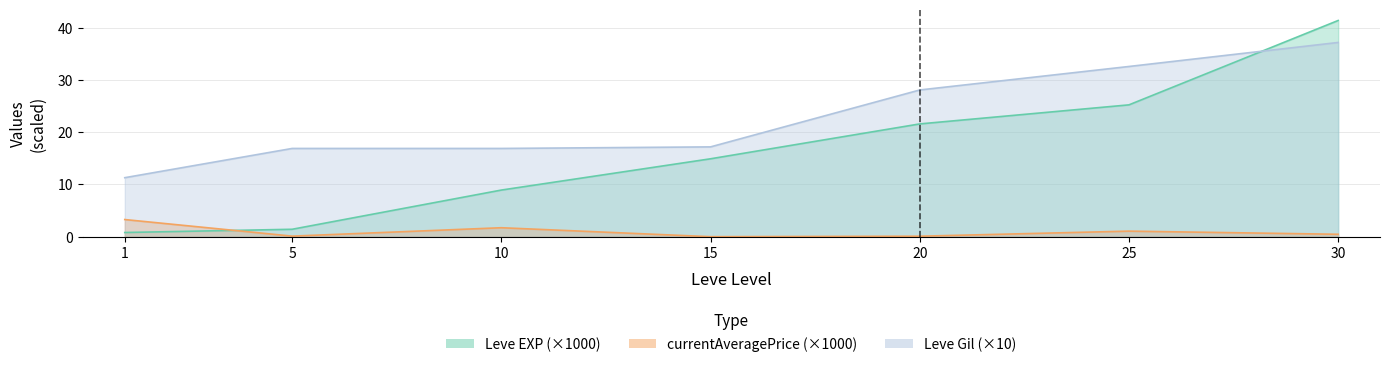

True or false: Leve Gil and currentAveragePrice cross at least once.

False